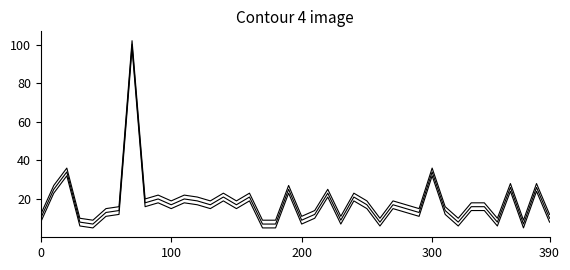

Reading left to right, extract all data points from this chart.

10	25	34	8	7	13	14	100	18	20	17	20	19	17	21	17	21	7	7	25	9	12	23	9	21	17	8	17	15	13	34	14	8	16	16	8	26	7	26	10